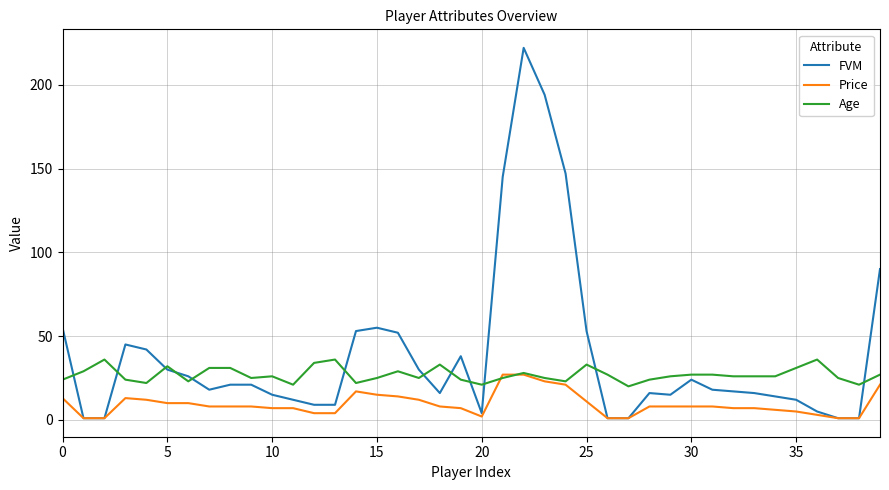

Which series has the widest spread of values?

FVM